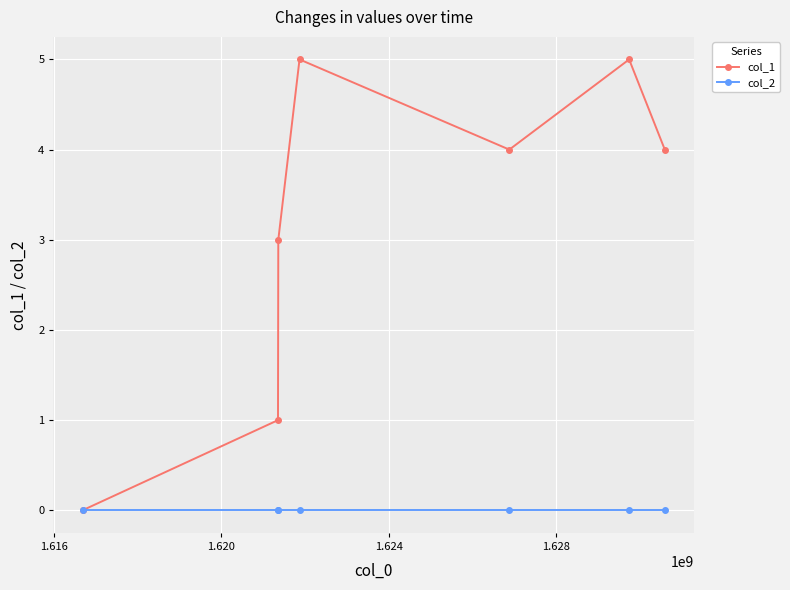

At how many categories does at least one series exceed 2?

5